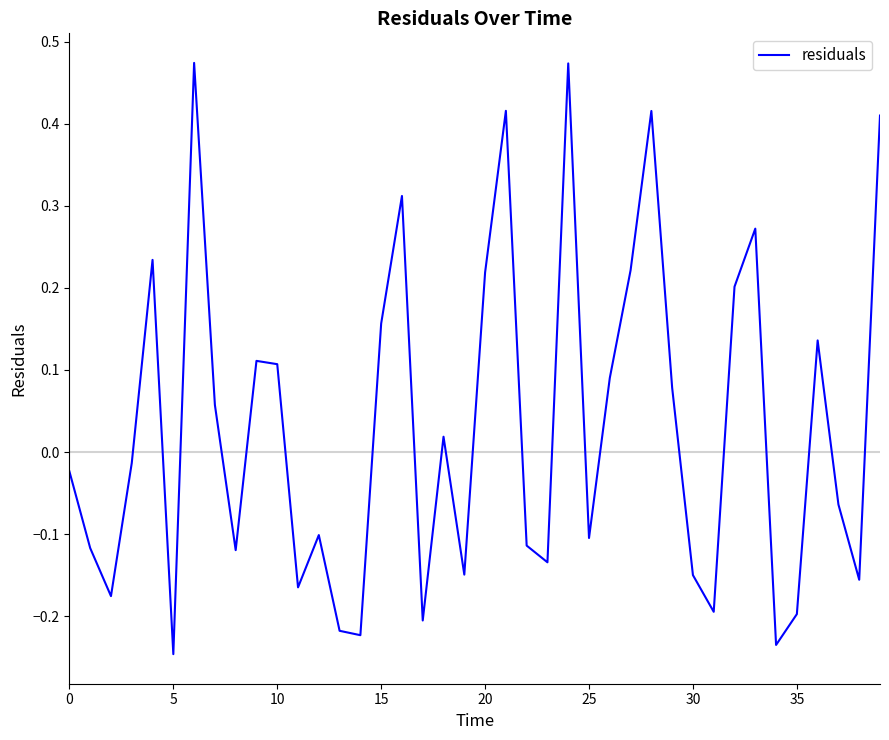

What is the difference between the maximum and minimum values?

0.7